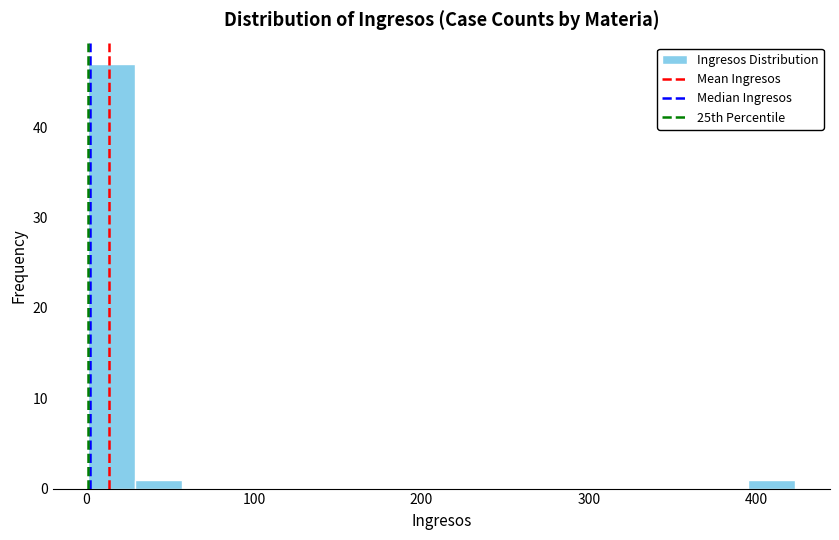

Read against the x-axis, roughly where is the centre of the tallest bar?

20